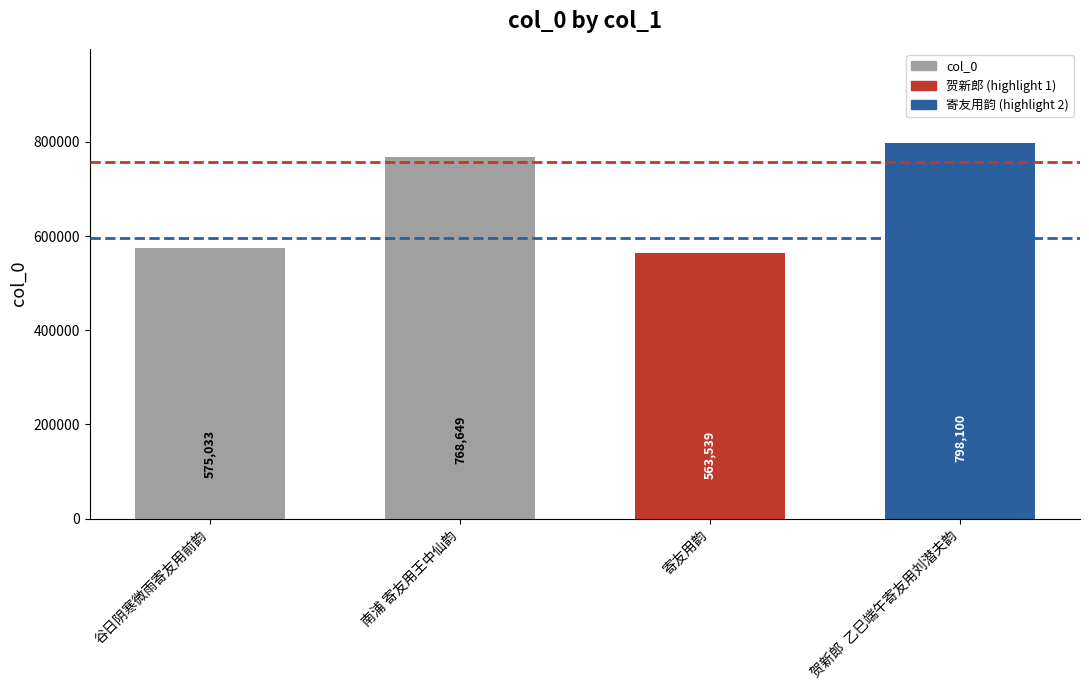

List the labels in order of value, largest first.

贺新郎  乙巳端午寄友用刘潜夫韵, 南浦 寄友用王中仙韵, 谷日阴寒微雨寄友用前韵, 寄友用韵